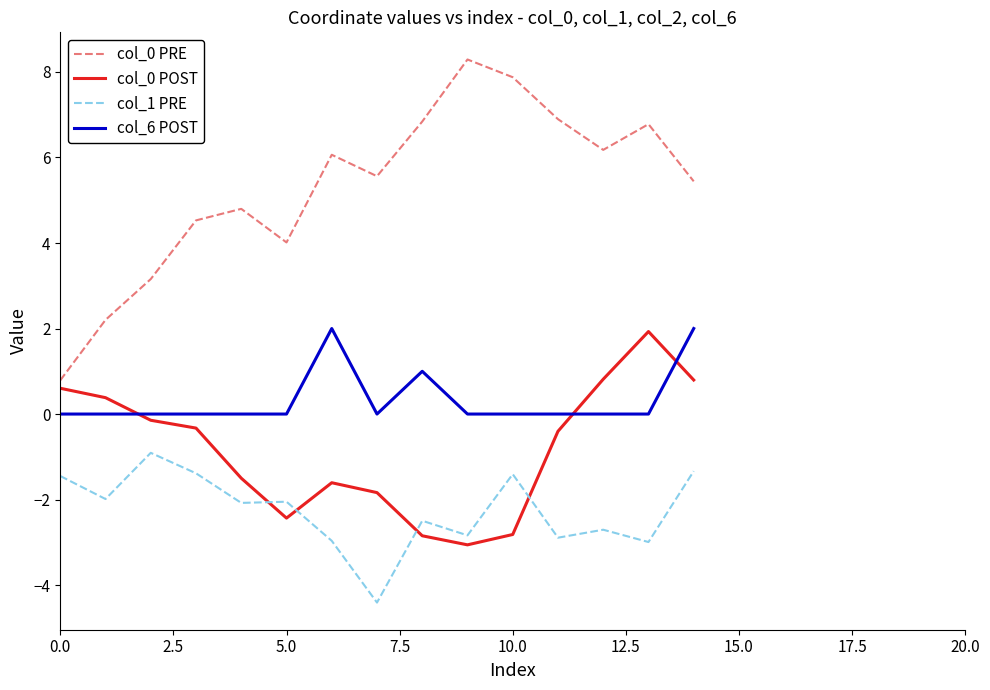

What is the difference between the maximum and minimum values in the col_6 POST series?

2.0